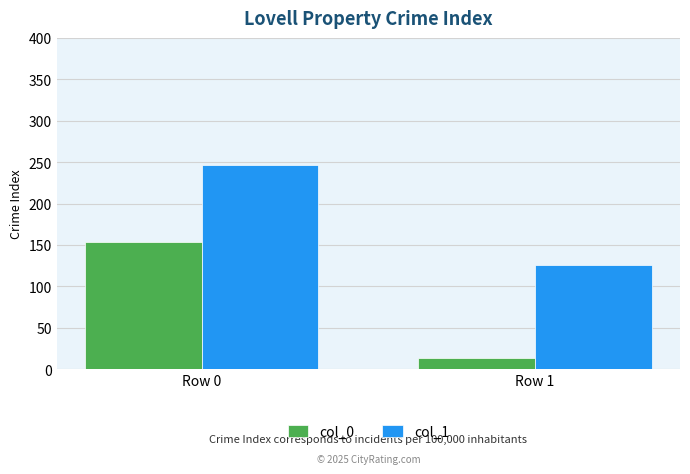

At Row 0, list the series in order from smallest to largest.

col_0, col_1